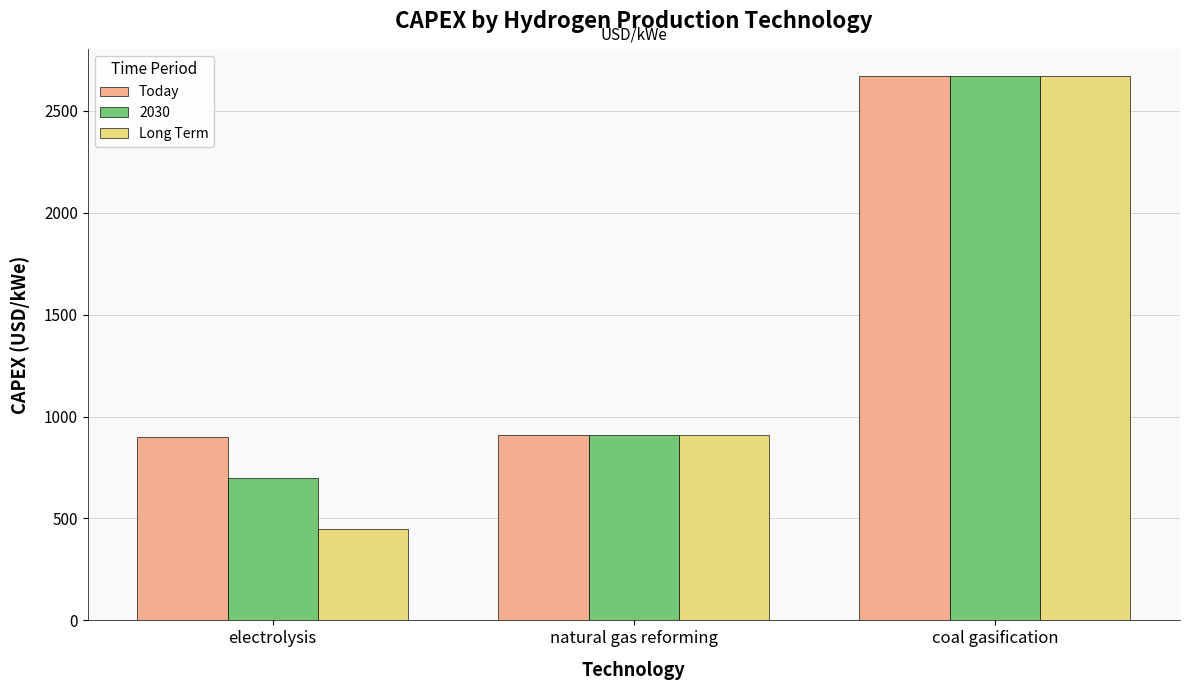

What is the minimum value for Long Term?

450